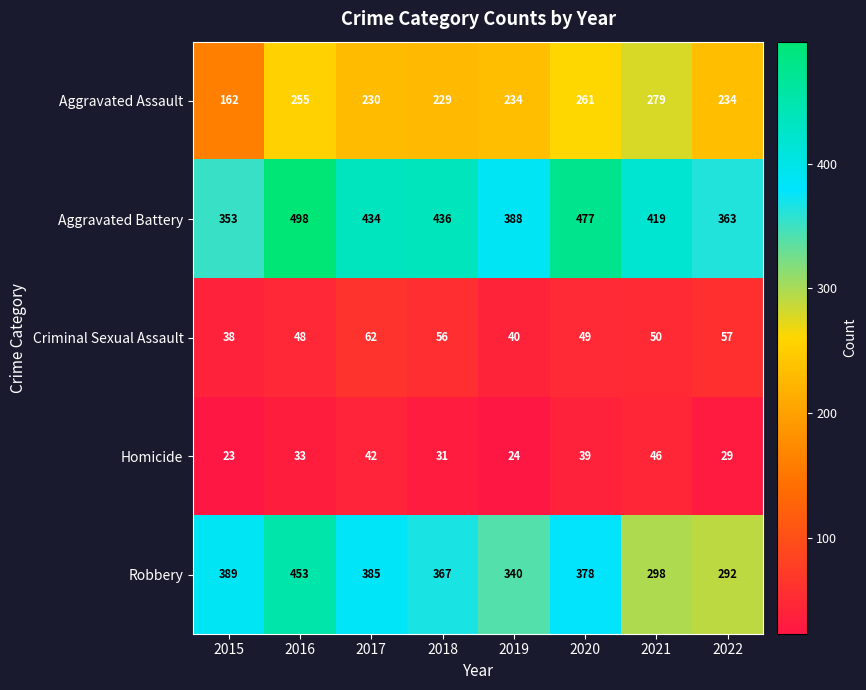

Where is Robbery nearest to the value 372?

2018